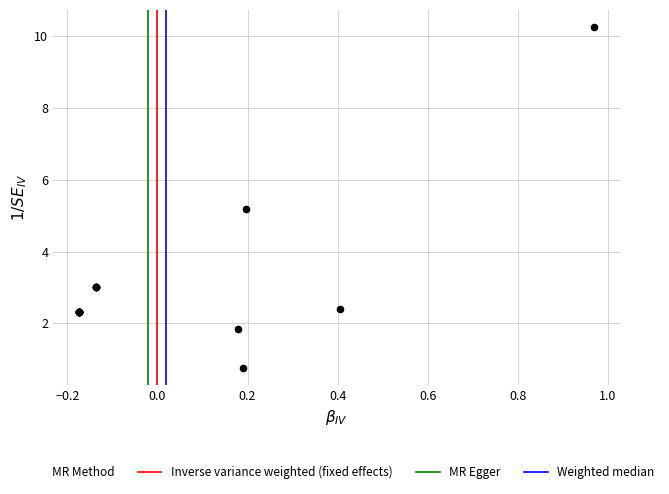

What Y value in the scatter plot is closest to 5?

5.2